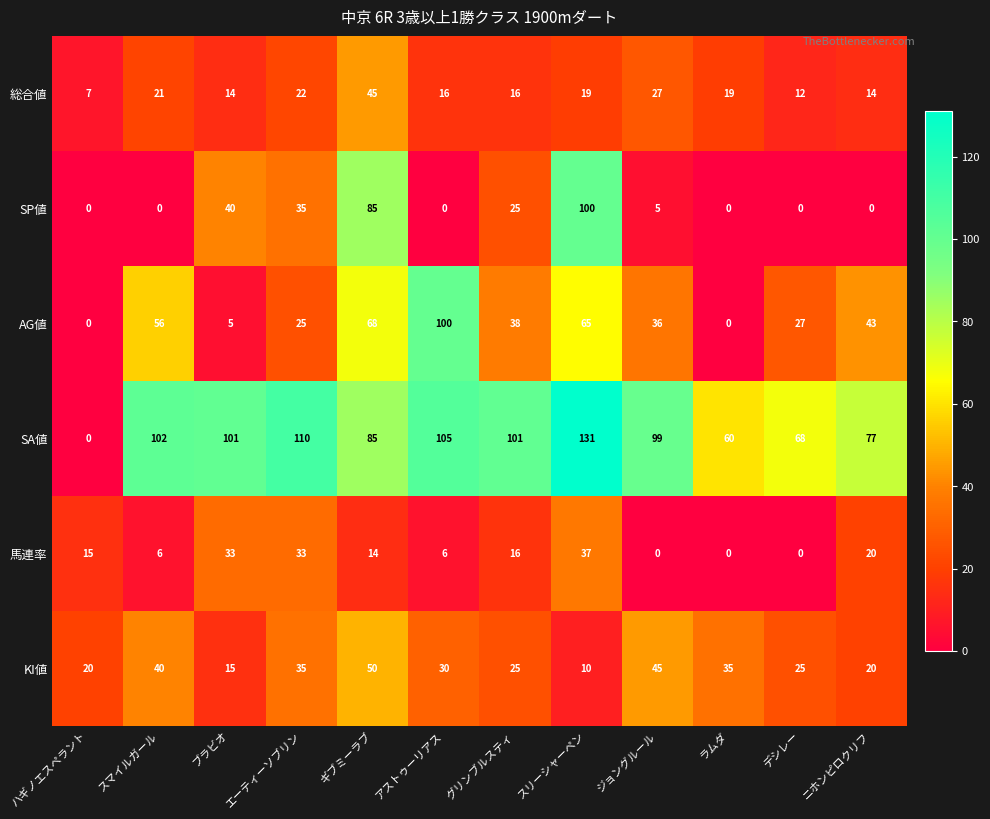

True or false: SP値 has a value of 69 at アストゥーリアス.

False